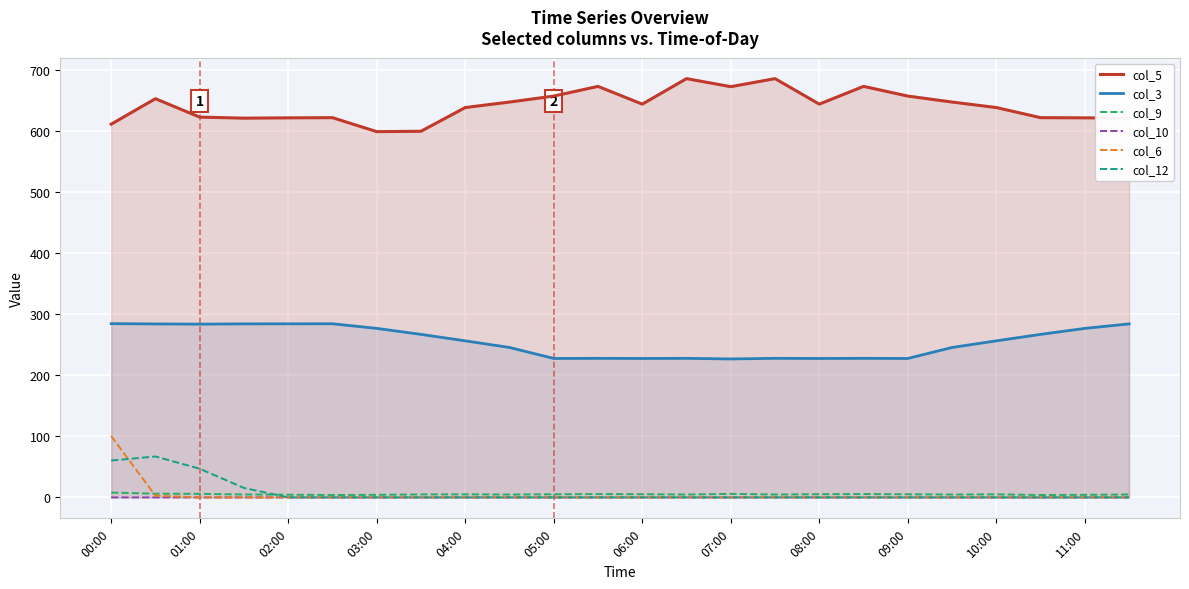

What is the total value across all series at 08:00?

877.8